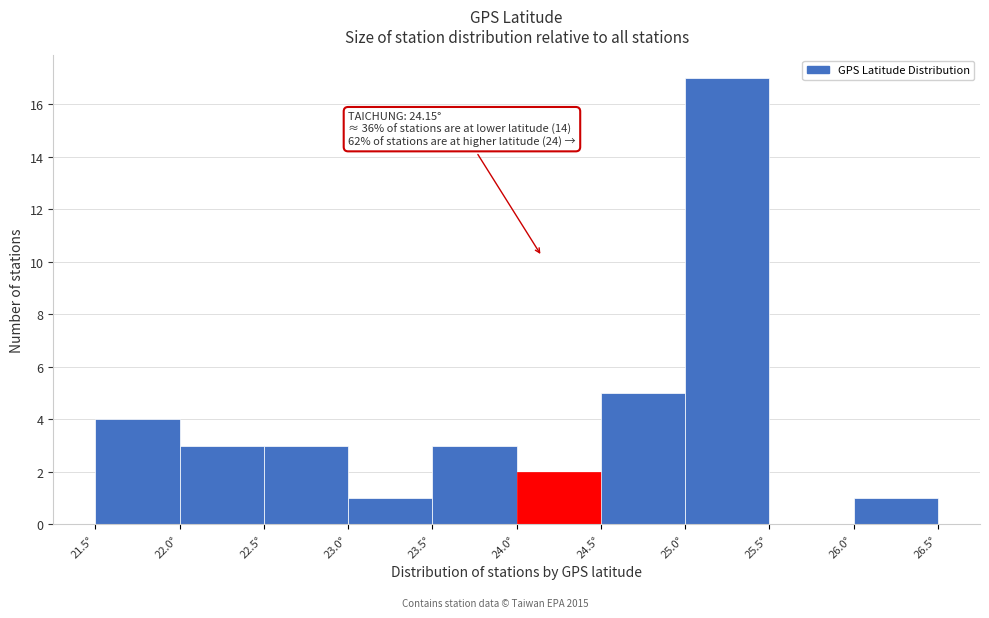

Which range on the x-axis has the tallest bar?

25.0 to 25.5